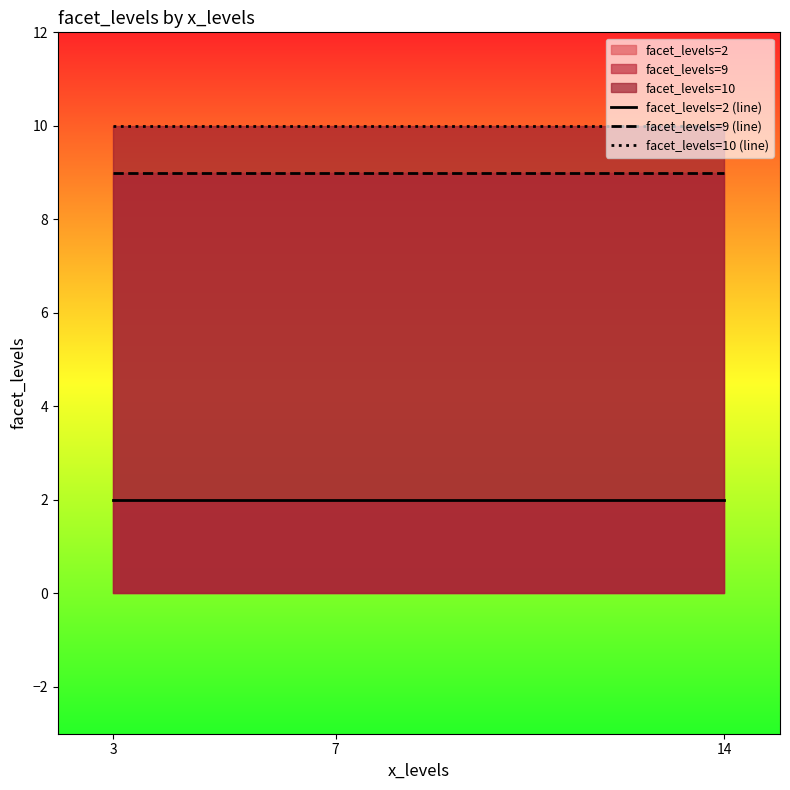

What is the value of the facet_levels=10 (line) point at the 1st from the left?

10